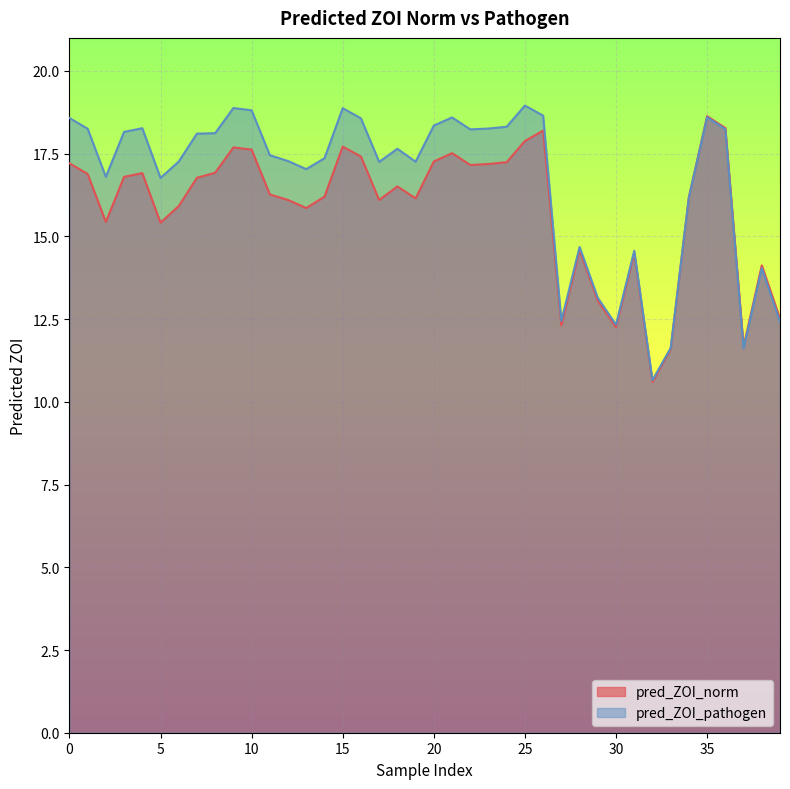

Reading left to right, extract all data points from this chart.

pred_ZOI_norm: 17.2	16.9	15.4	16.8	16.9	15.4	15.9	16.8	16.9	17.7	17.6	16.3	16.1	15.9	16.2	17.7	17.4	16.1	16.5	16.2	17.3	17.5	17.2	17.2	17.2	17.9	18.2	12.3	14.6	13.1	12.3	14.5	10.6	11.6	16.2	18.6	18.3	11.7	14.1	12.5
pred_ZOI_pathogen: 18.6	18.3	16.8	18.2	18.3	16.8	17.3	18.1	18.1	18.9	18.8	17.5	17.3	17.0	17.4	18.9	18.6	17.3	17.6	17.3	18.3	18.6	18.2	18.3	18.3	19.0	18.7	12.4	14.7	13.1	12.3	14.6	10.7	11.6	16.2	18.6	18.2	11.6	14.0	12.4